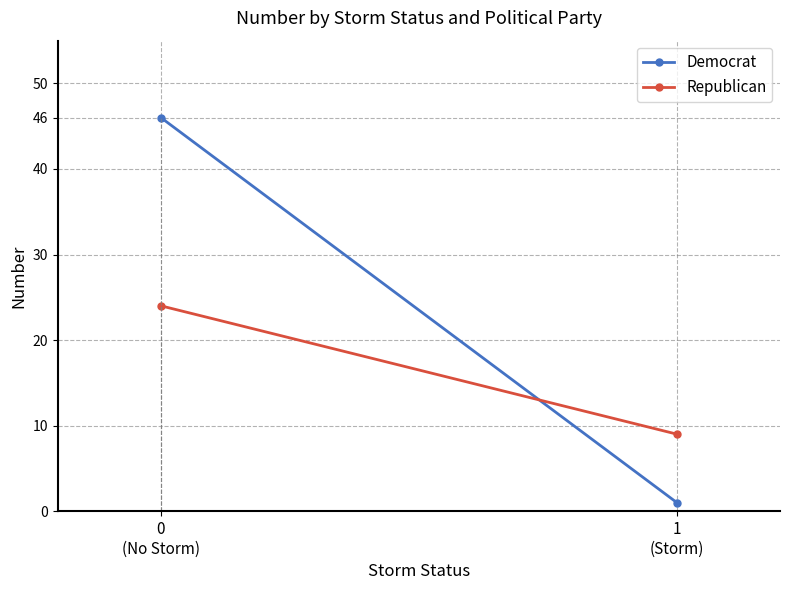

Which series has the largest range (max minus min)?

Democrat